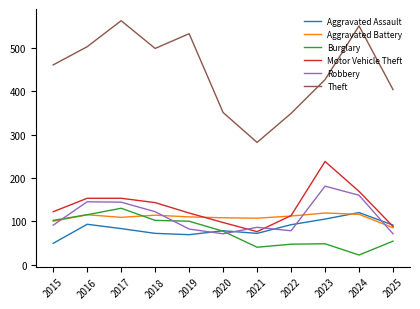

Is it true that Burglary equals 180 at 2015?

False